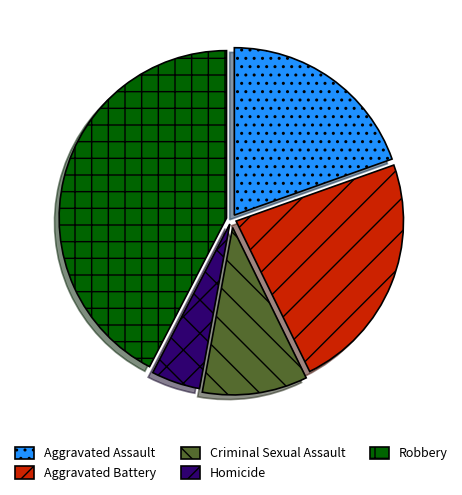

Approximately how many times larger is the value at Aggravated Battery compared to Aggravated Assault?

1.2